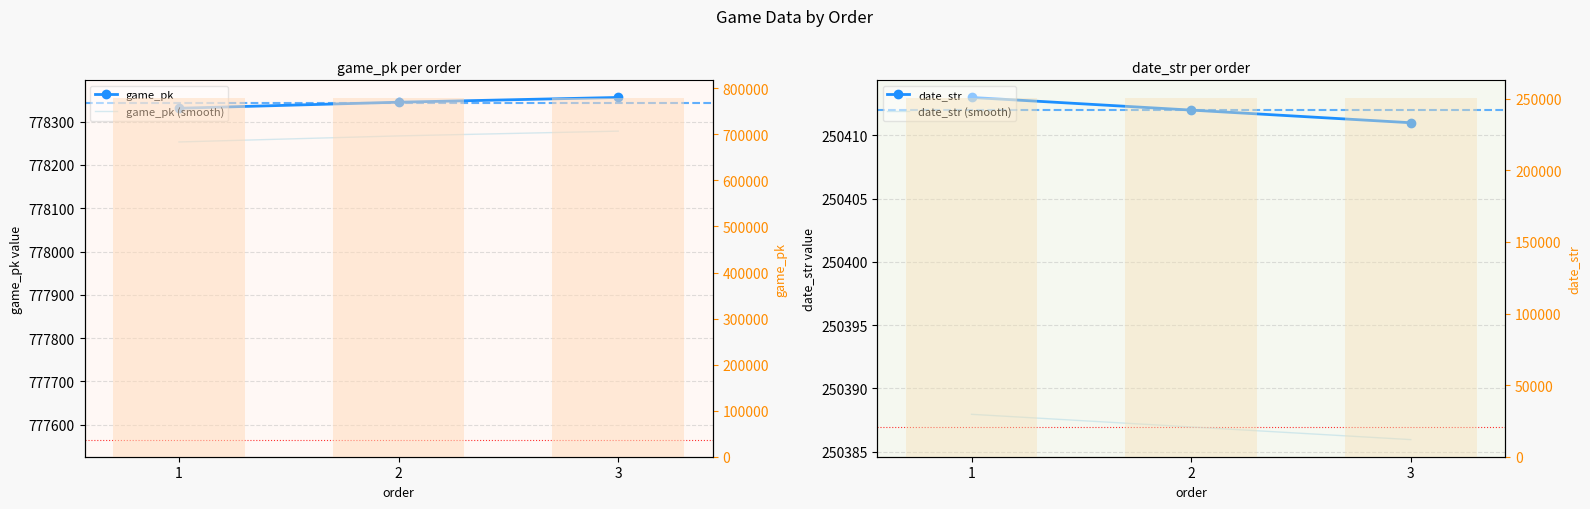

List the series in order of their peak value, highest first.

game_pk, game_pk bars, game_pk (smooth), date_str, date_str bars, date_str (smooth)